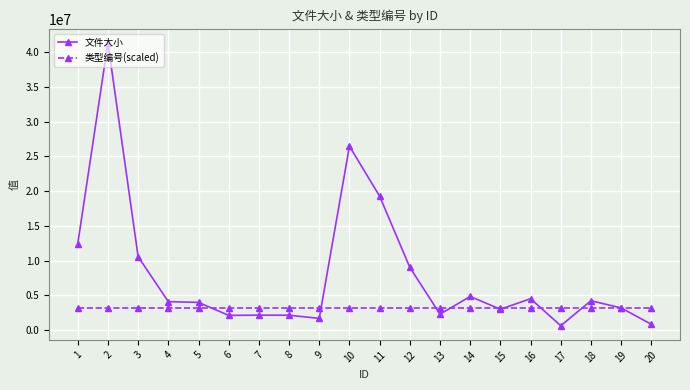

What is the difference between the maximum and minimum values in the 文件大小 series?

40786470.0